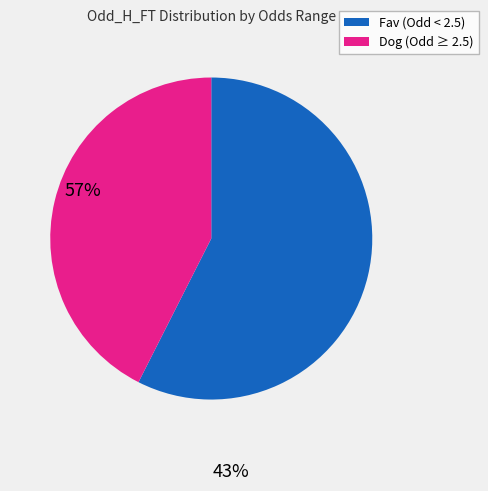

Is there a majority slice in this chart?

Yes